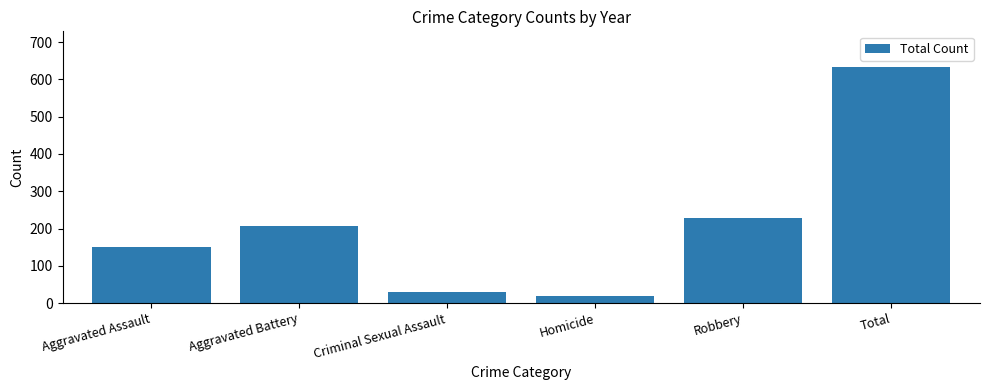

What is the sum of the values at Robbery and Criminal Sexual Assault?

258